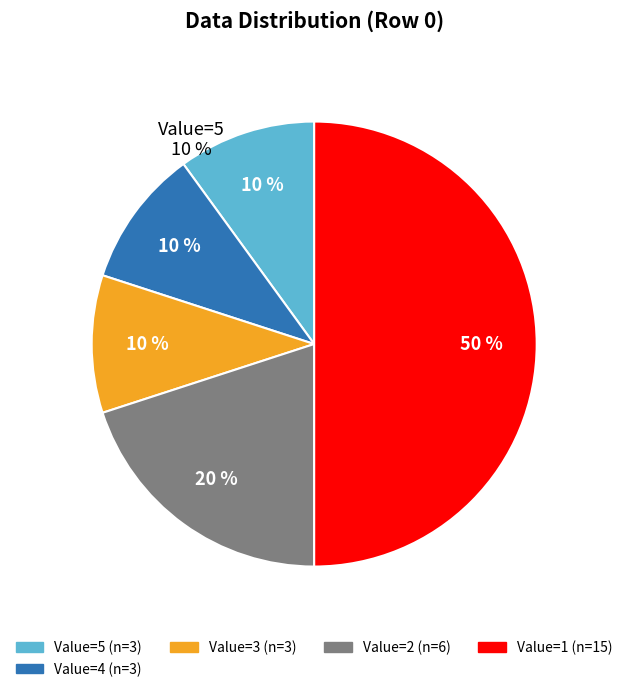

Is it true that 26 is 10% of the pie?

False